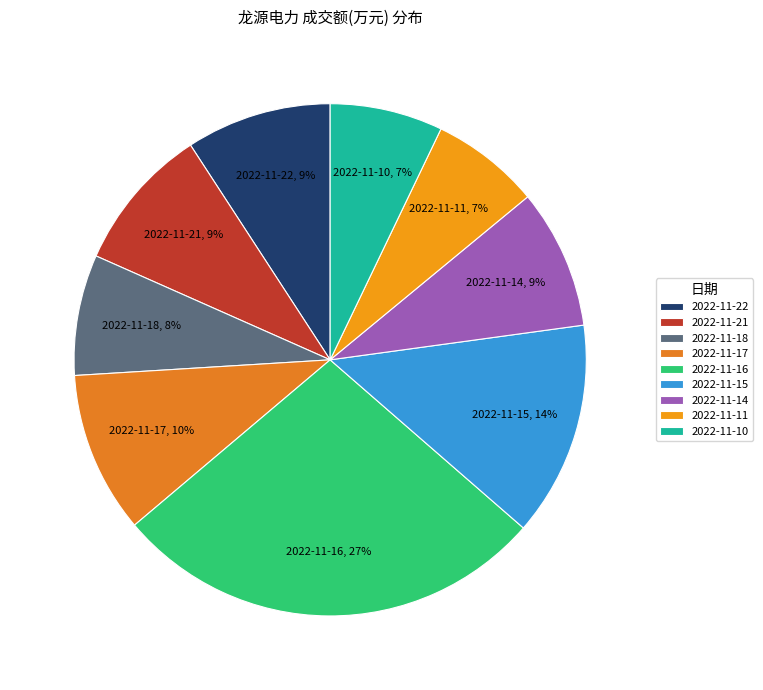

To the nearest percent, what percentage of the pie is 2022-11-10?

7%